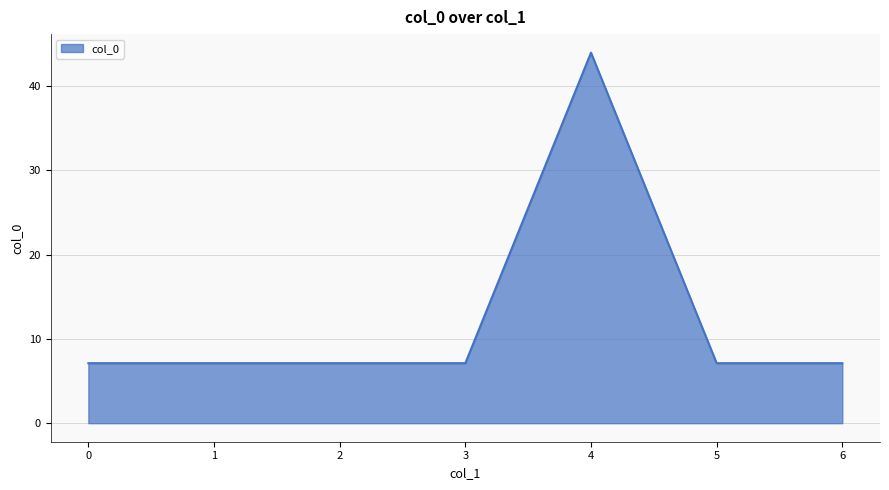

What is the ratio of the value at 2 to the value at 1?

1.0